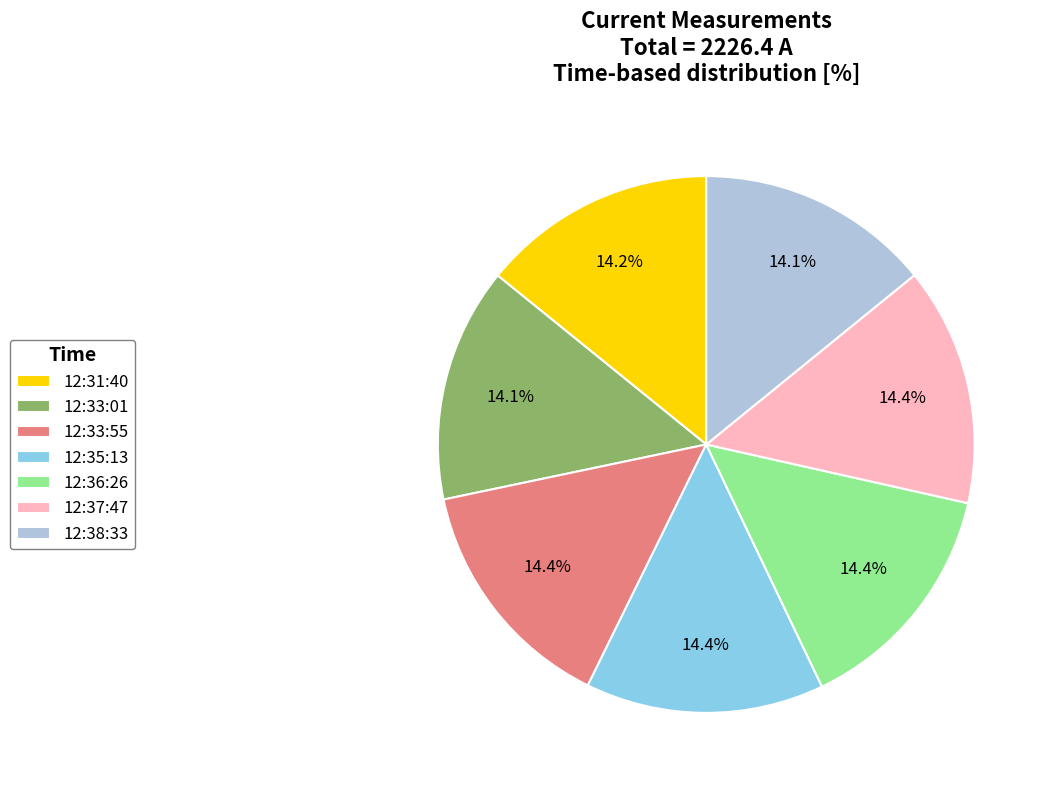

Does 12:33:55 account for over 50% of the chart?

No